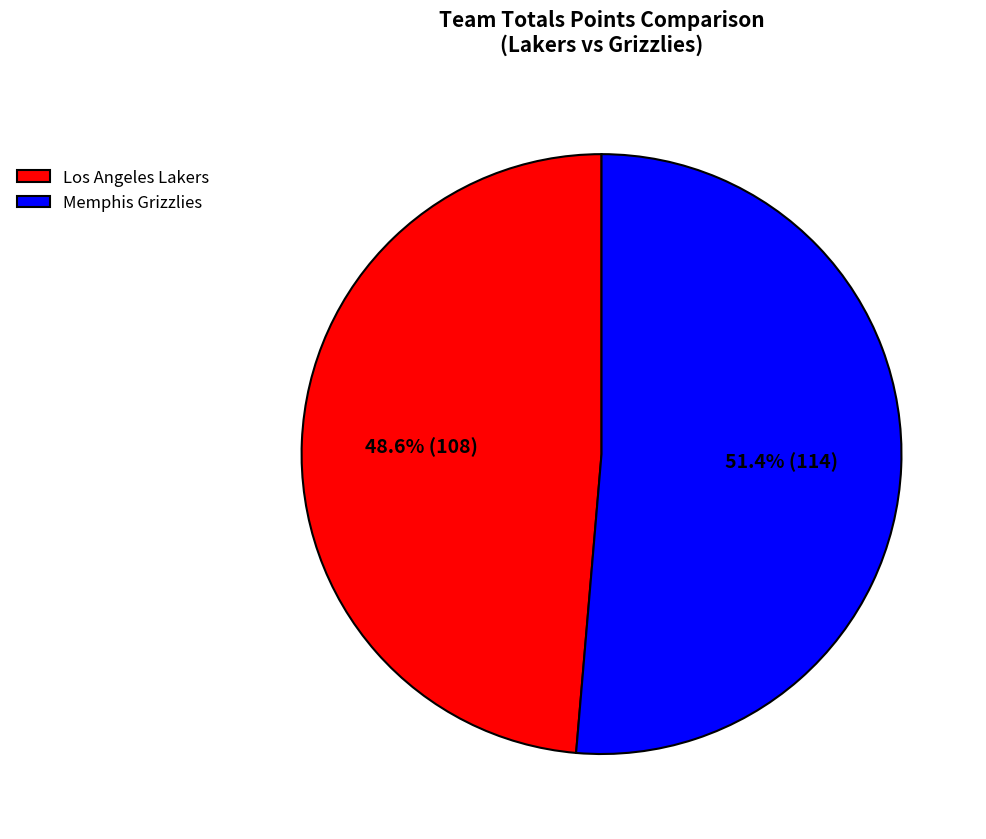

To the nearest percent, what percentage of the pie is Memphis Grizzlies?

51%